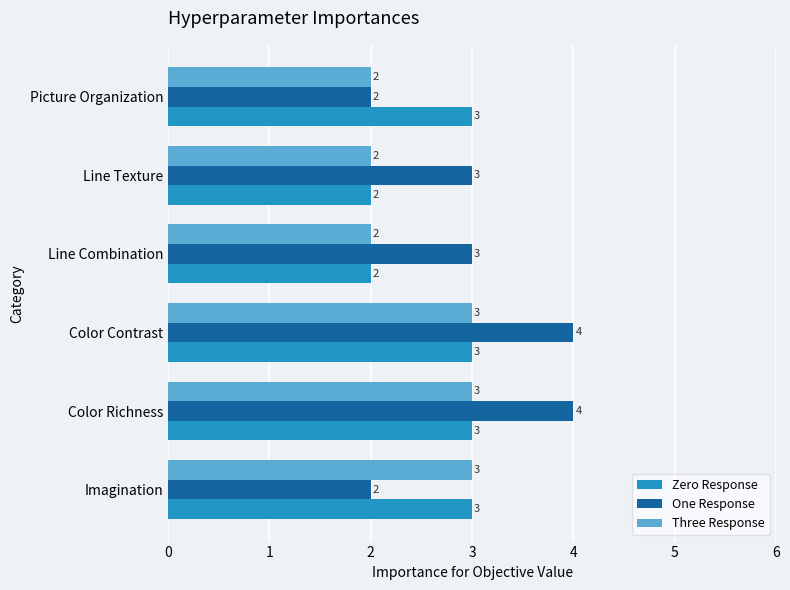

The value of Three Response at Imagination is 2. True or false?

False